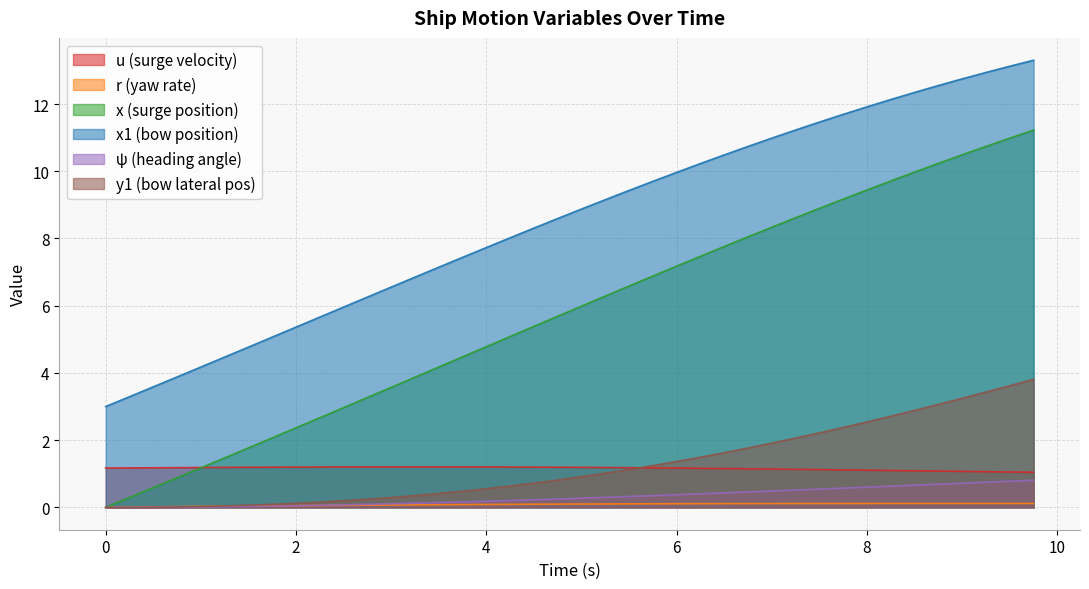

Which series has the largest total across all categories?

x1 (bow position)